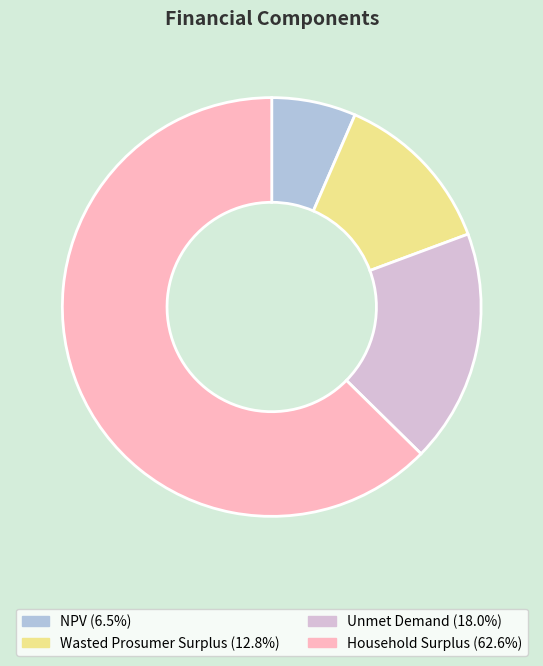

Which slice is the smallest?

NPV